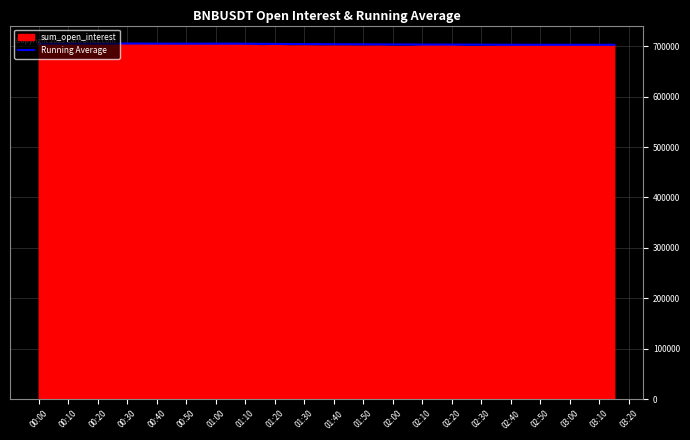

The value of Running Average at 01:30 is 1048175.5. True or false?

False